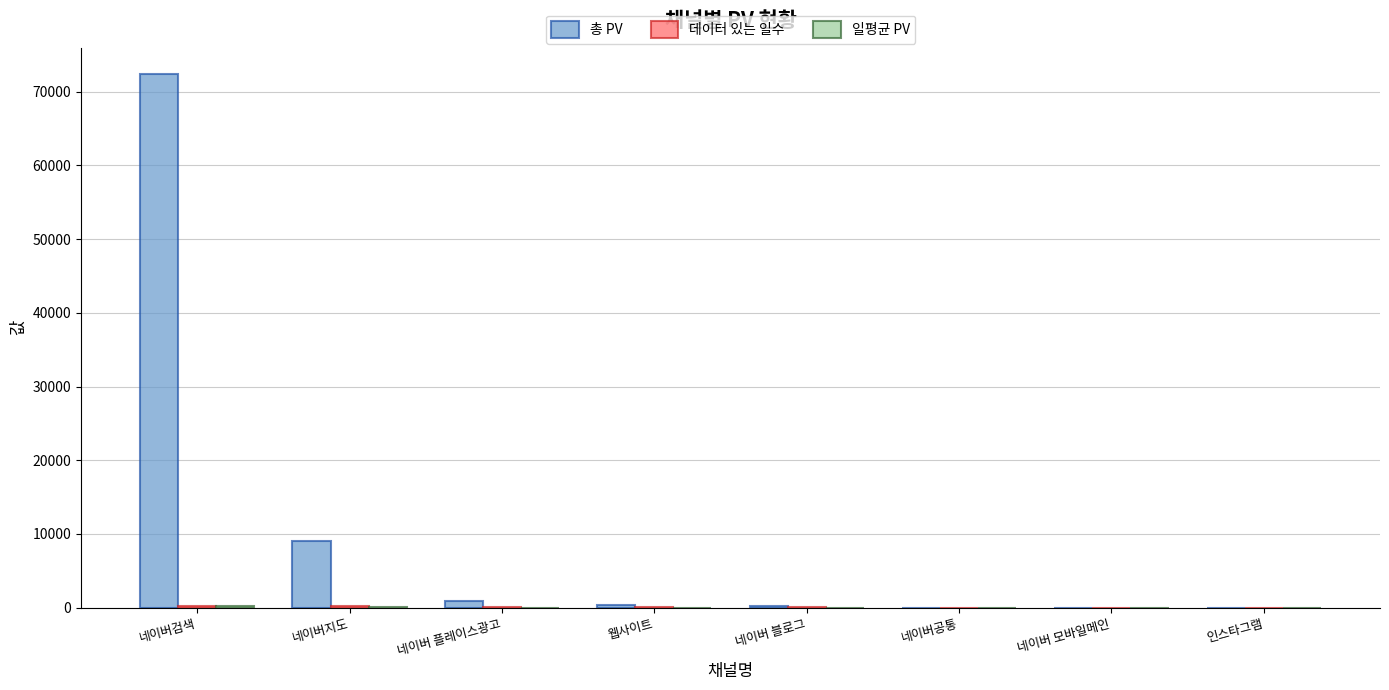

What is the sum of all 총 PV values?

82833.0